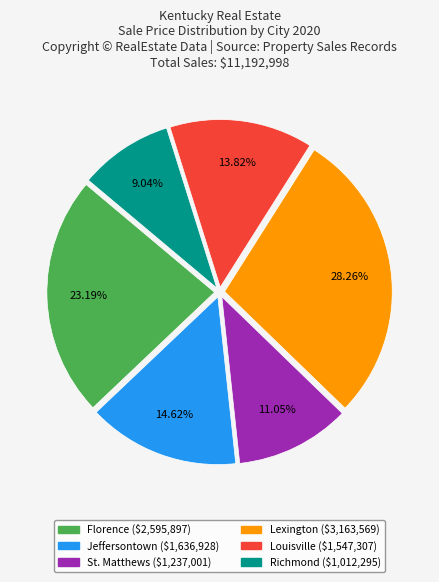

Is there a majority slice in this chart?

No